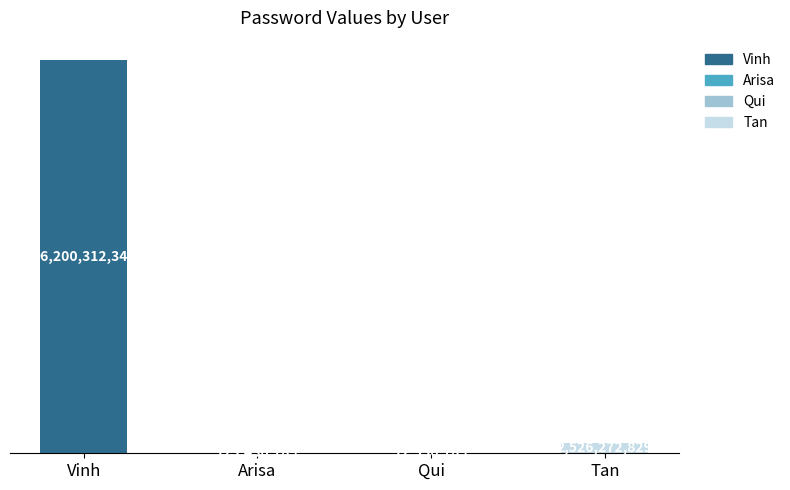

The chart shows a value of 131414401321 at Vinh. True or false?

False